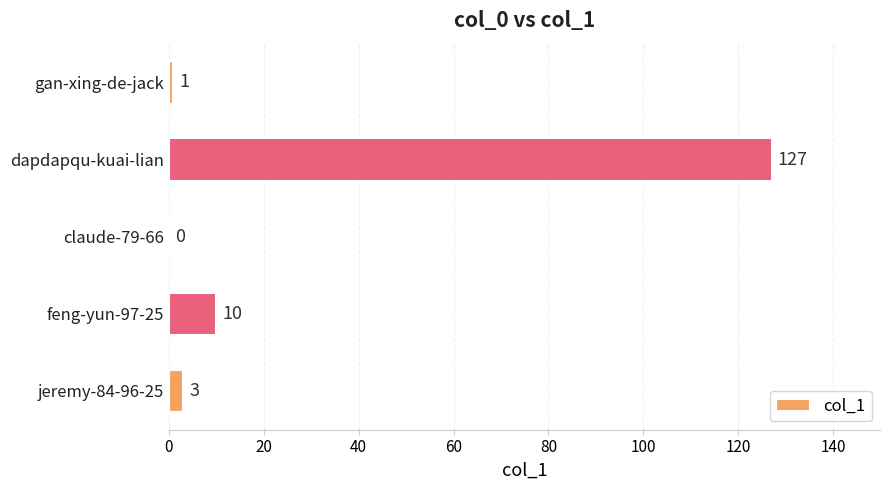

What is the ratio of the value at feng-yun-97-25 to the value at jeremy-84-96-25?

3.3